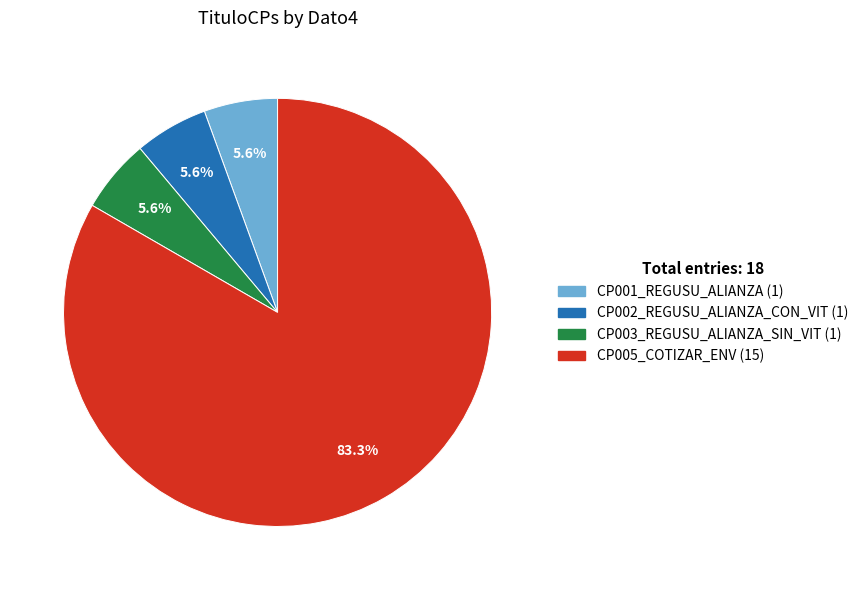

Is there a majority slice in this chart?

Yes